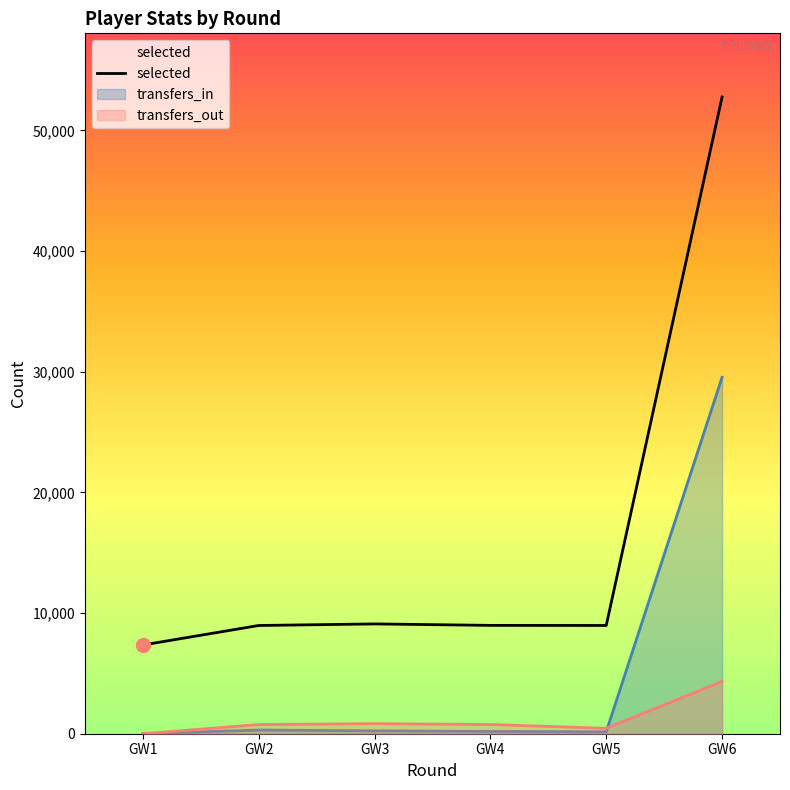

Where do transfers_in and transfers_out first cross each other?

GW5 and GW6